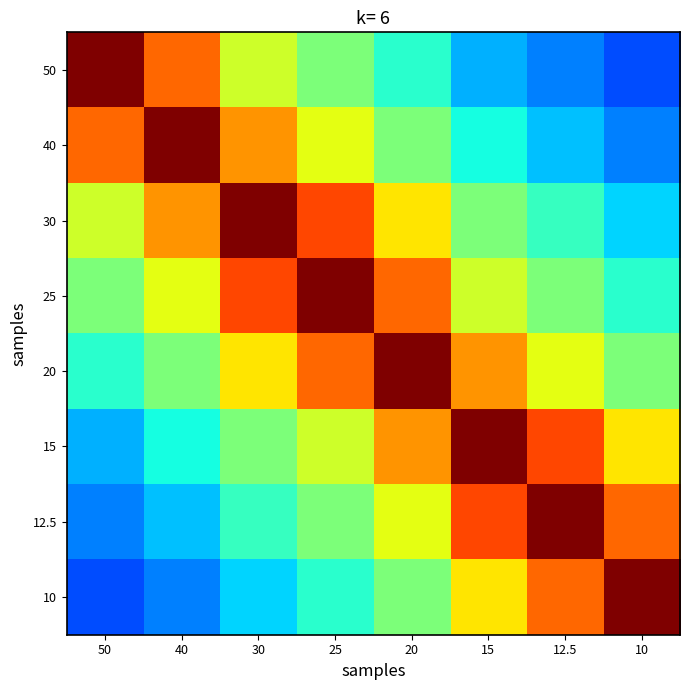

What is the spread (max minus min) of values at 15?

0.7